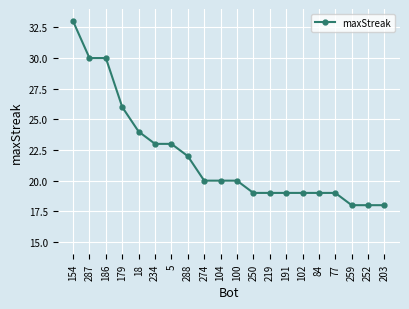

What is the sum of all values?

439